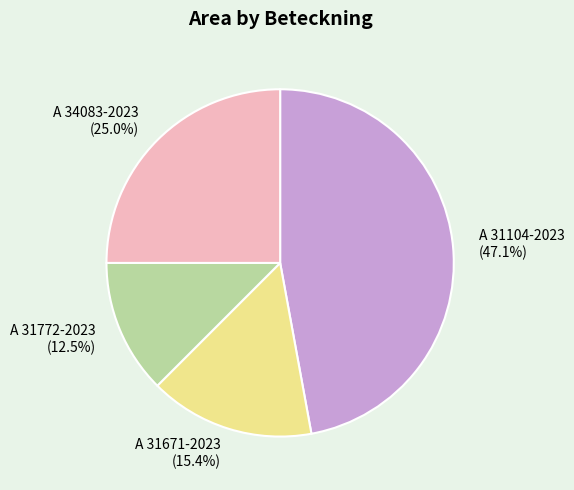

What is the total percentage of A 31671-2023 and A 34083-2023?

40.4%